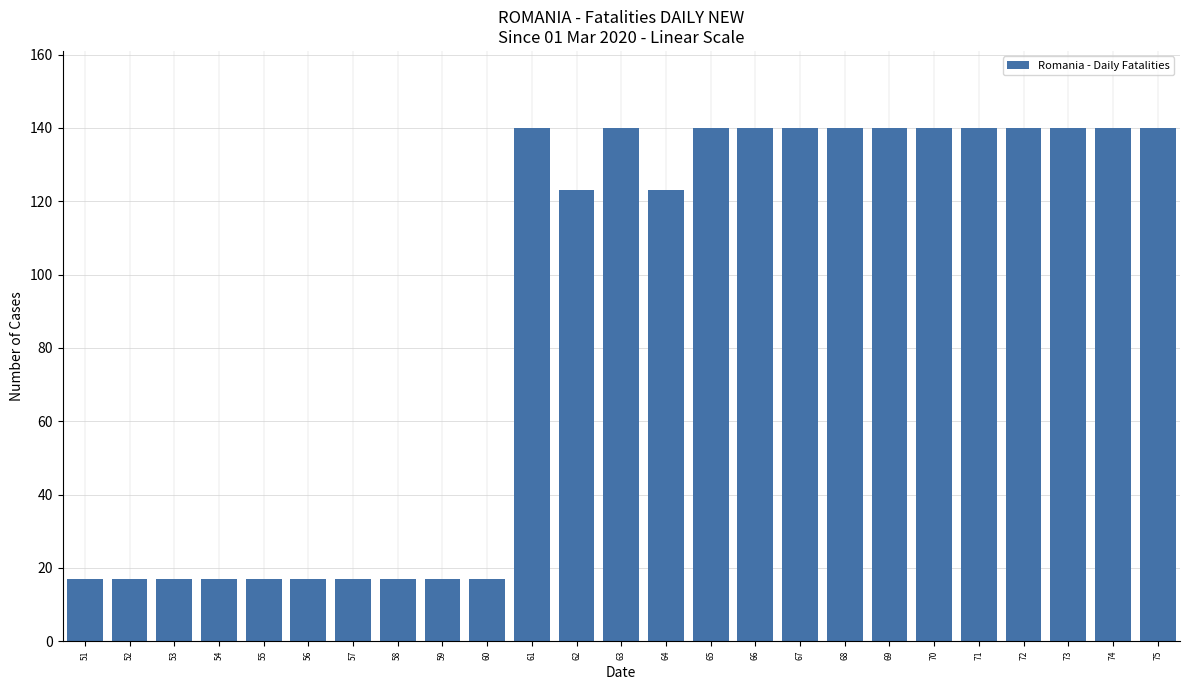

Reading right to left, list all the values displayed in this chart.

140	140	140	140	140	140	140	140	140	140	140	123	140	123	140	17	17	17	17	17	17	17	17	17	17